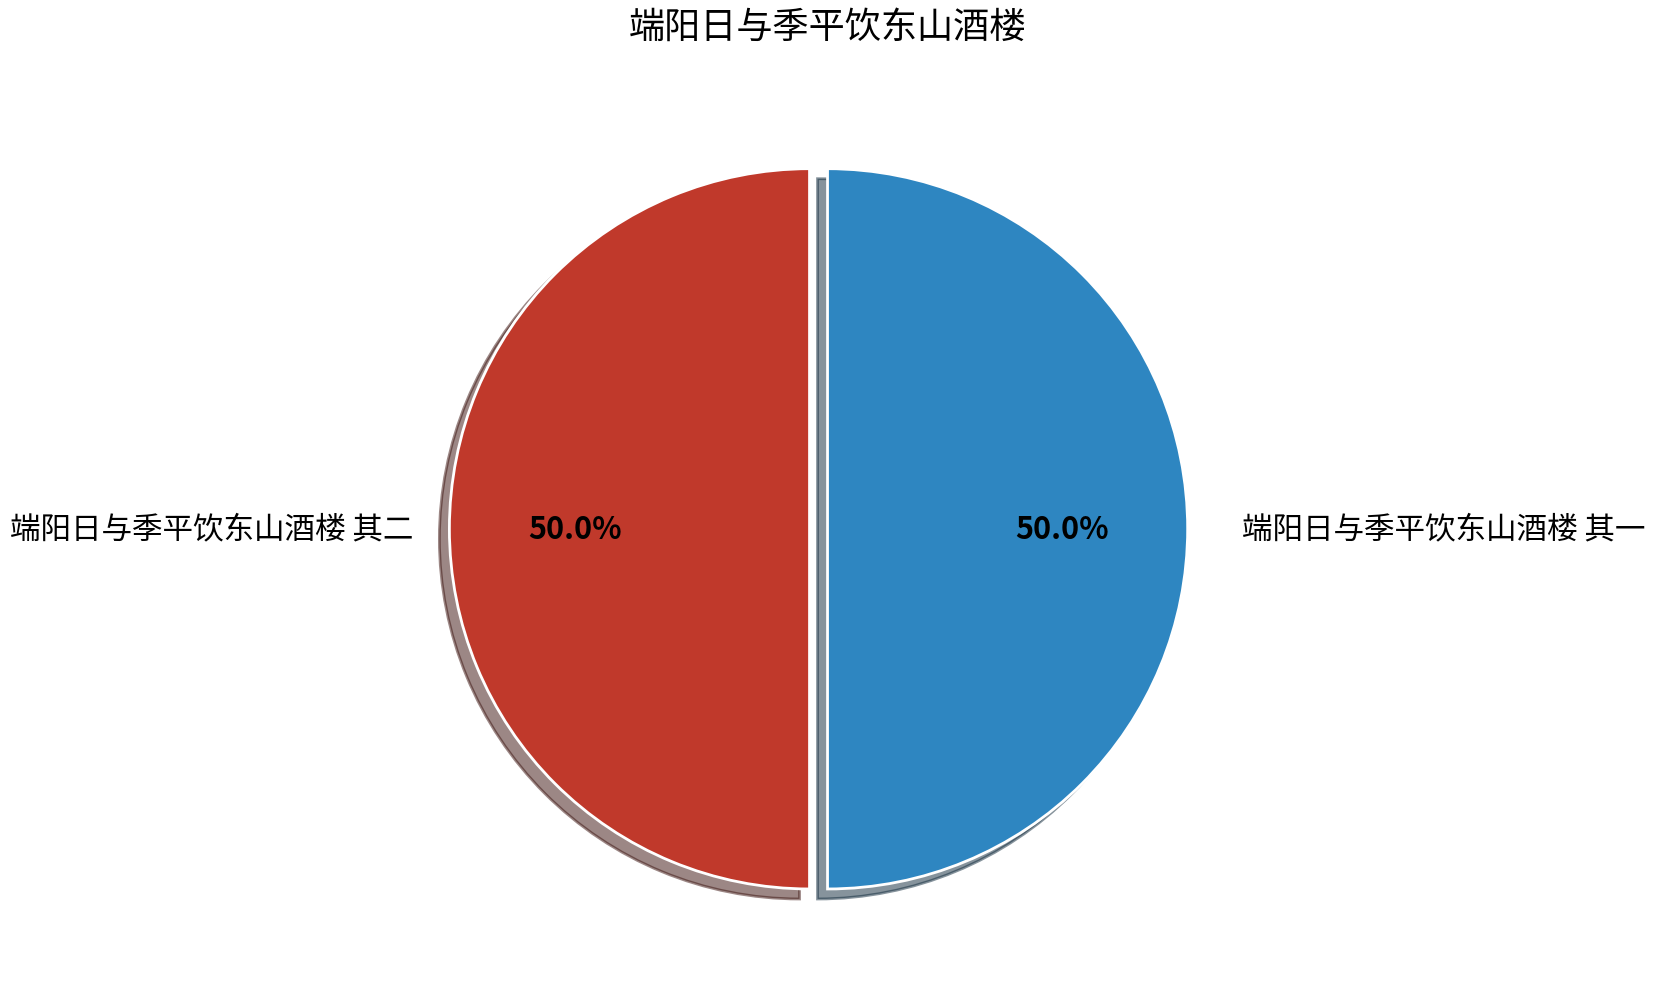

To the nearest percent, what portion does 端阳日与季平饮东山酒楼 其二 represent?

50%